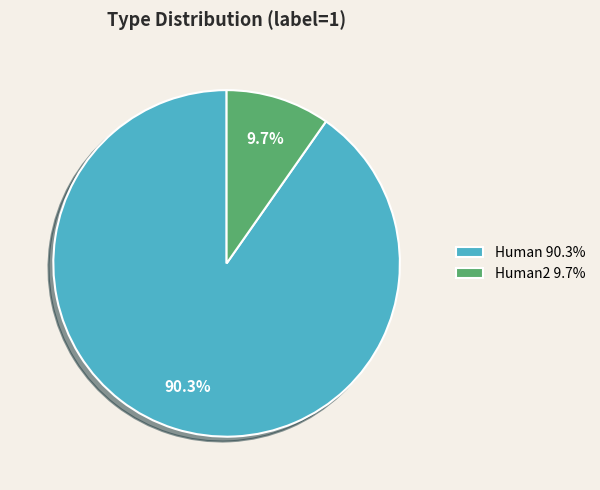

Which category accounts for the majority?

Human 90.3%